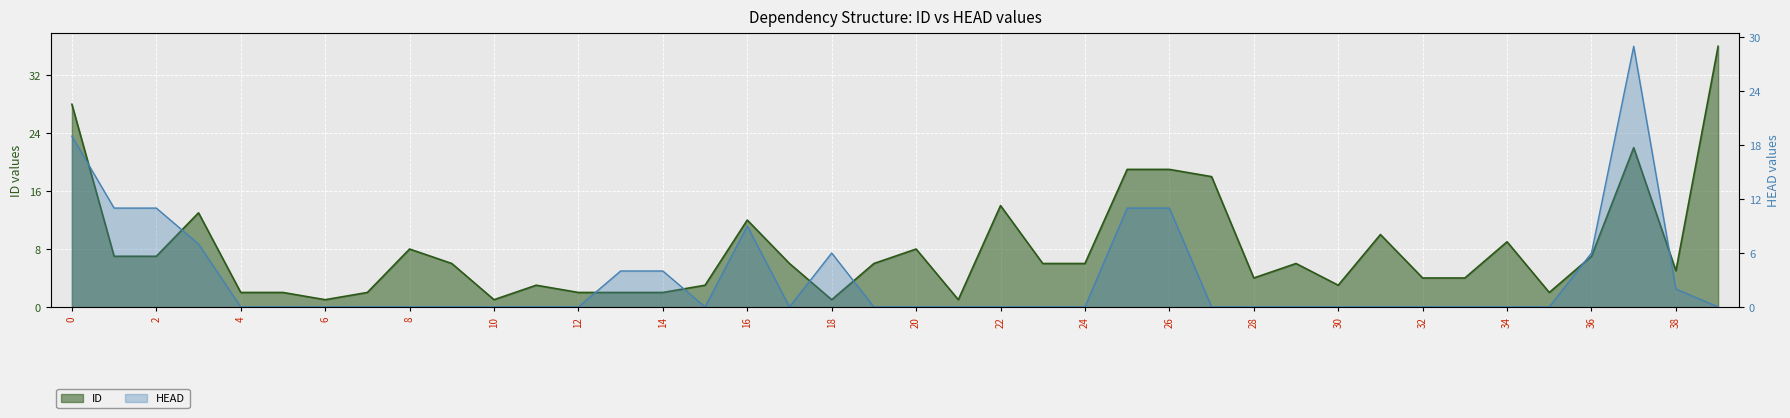

How many distinct data groups are displayed?

2